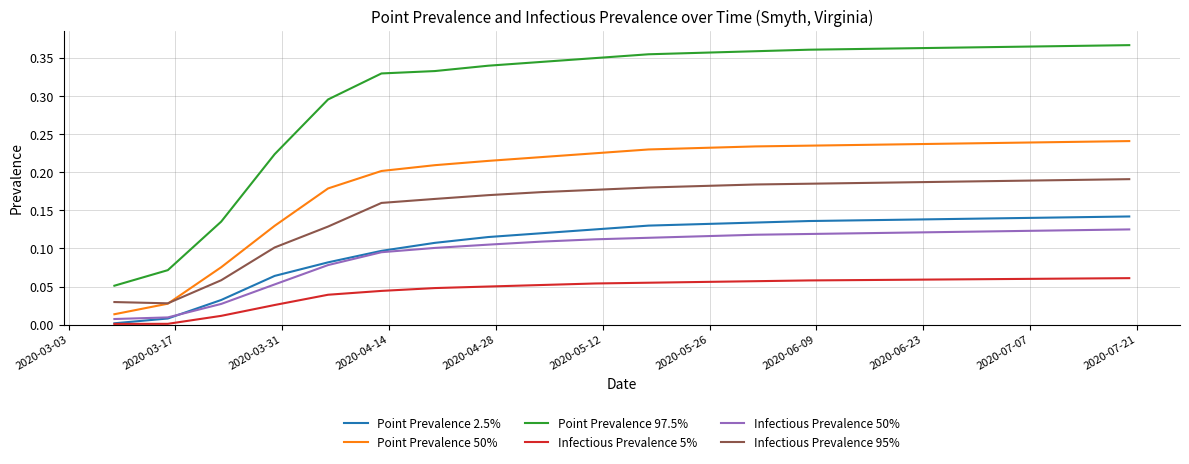

List the series in order of their peak value, lowest first.

Infectious Prevalence 5%, Infectious Prevalence 50%, Point Prevalence 2.5%, Infectious Prevalence 95%, Point Prevalence 50%, Point Prevalence 97.5%